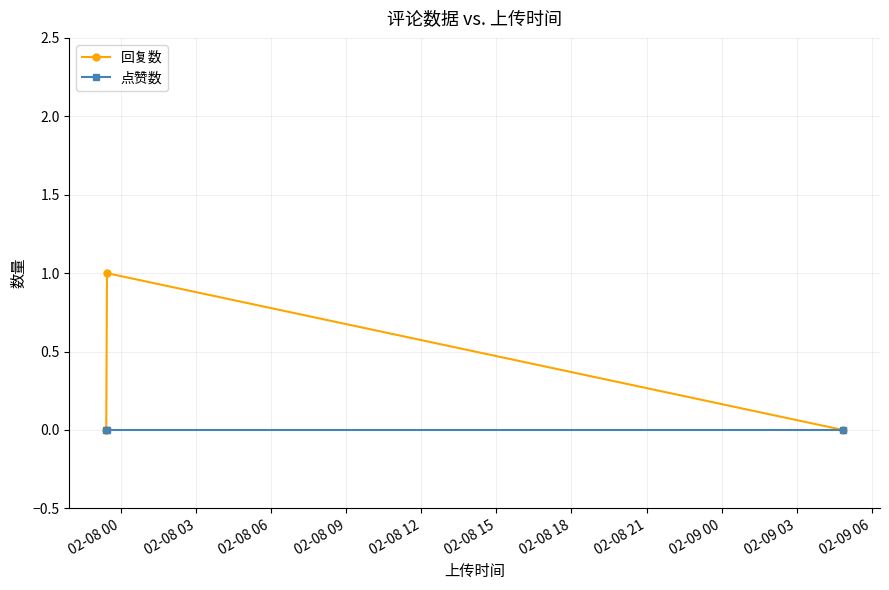

How many data points does each series have?

3